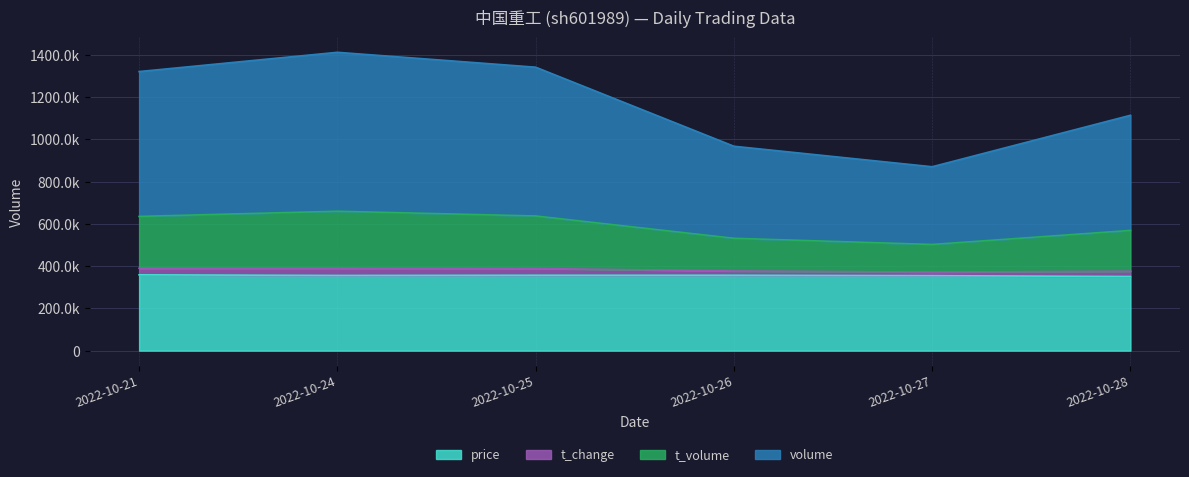

Which category has the lowest value across all series?

2022-10-28